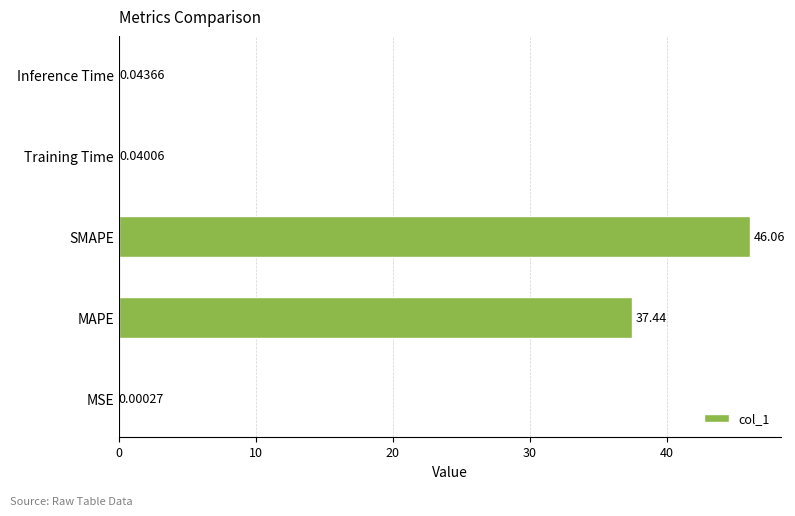

What is the change in value from MSE to MAPE?

+37.4